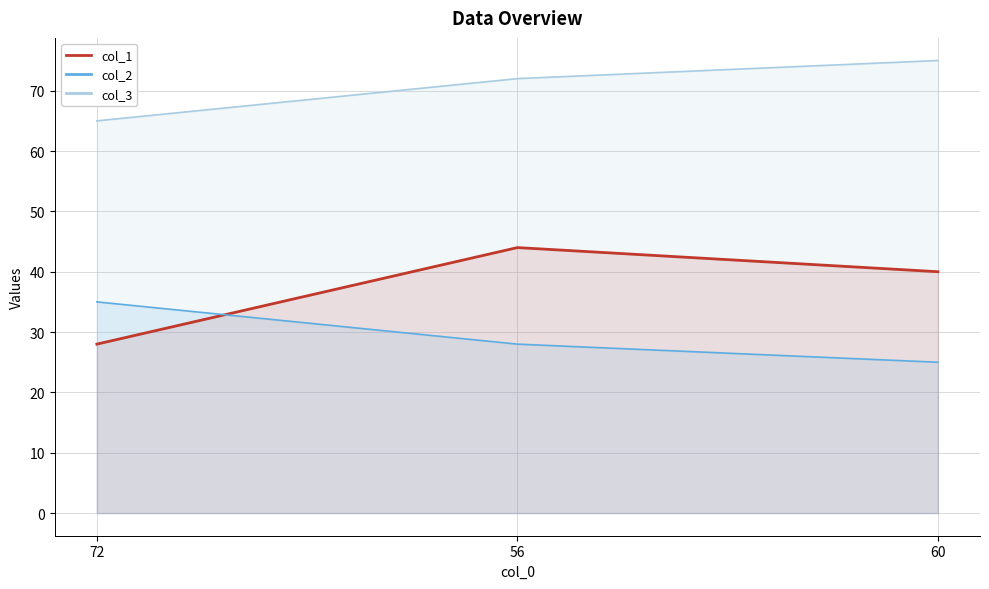

List the series in order of their peak value, highest first.

col_3, col_1, col_2